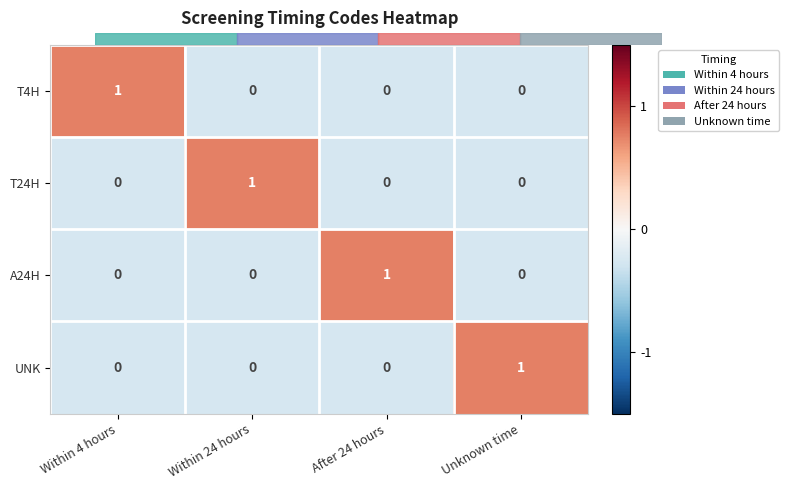

At how many categories does at least one series exceed 0?

4